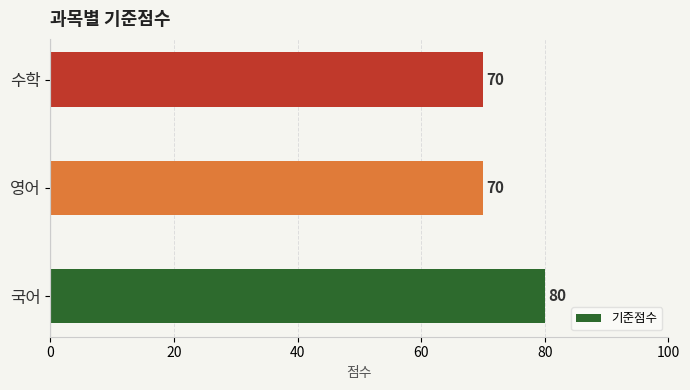

At which category does the chart reach its peak across all series?

국어